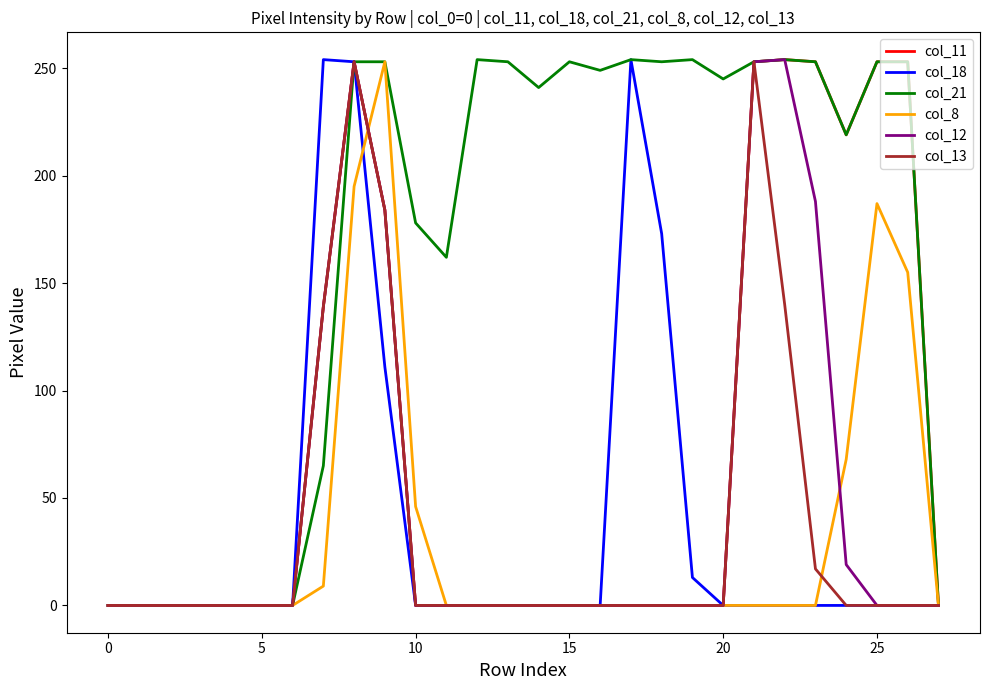

At how many categories does at least one series exceed 193?

18